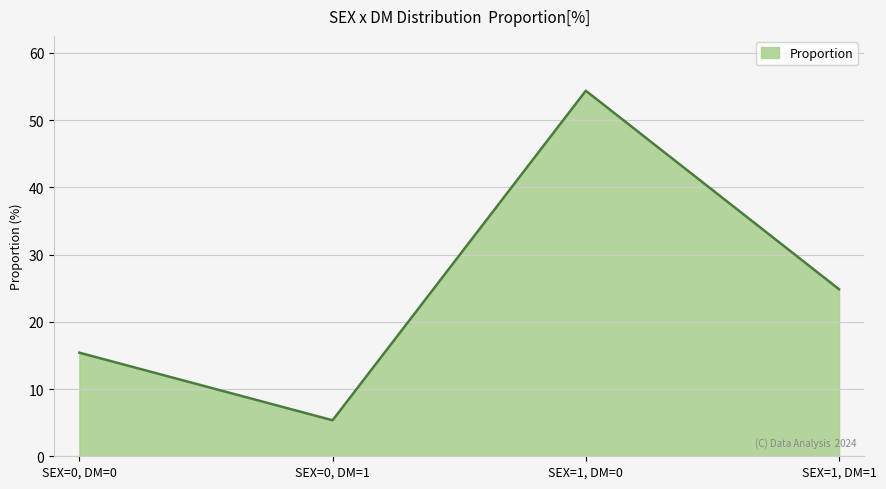

Does the chart display data point markers on the line(s)?

No